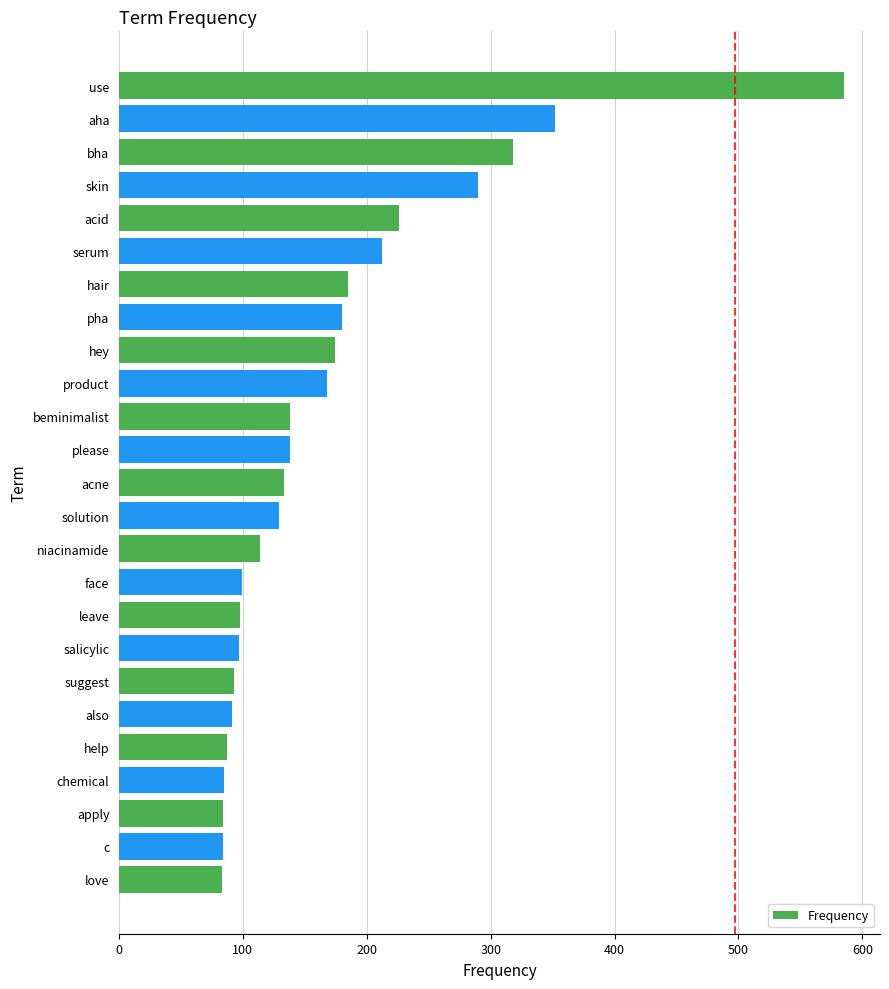

What is the minimum value shown in the chart?

83